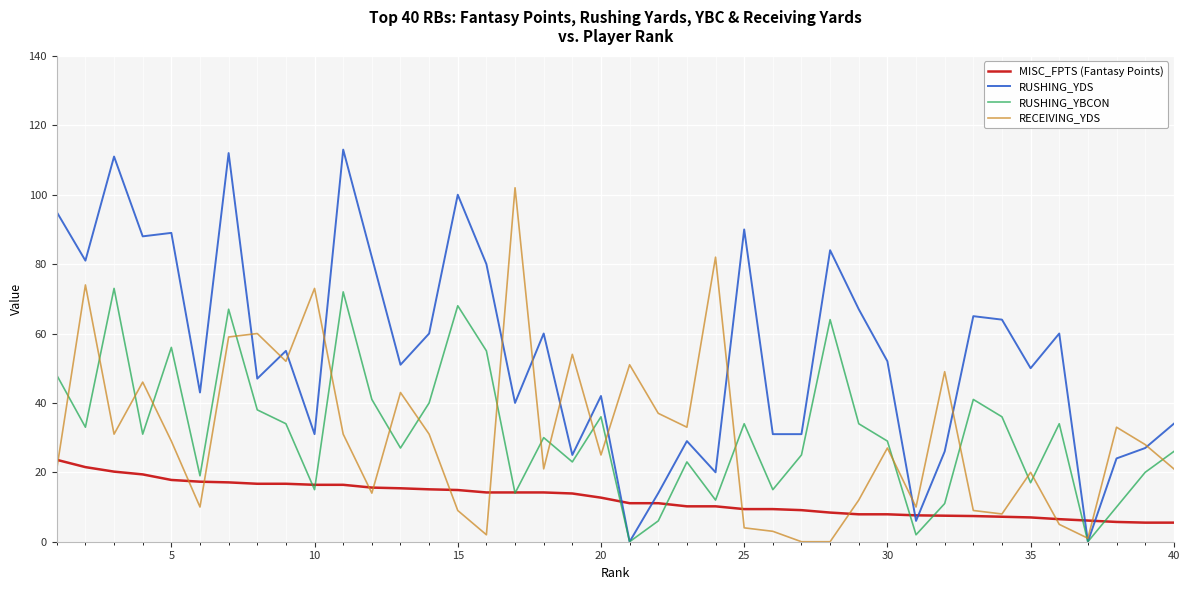

Which series has the largest total across all categories?

RUSHING_YDS